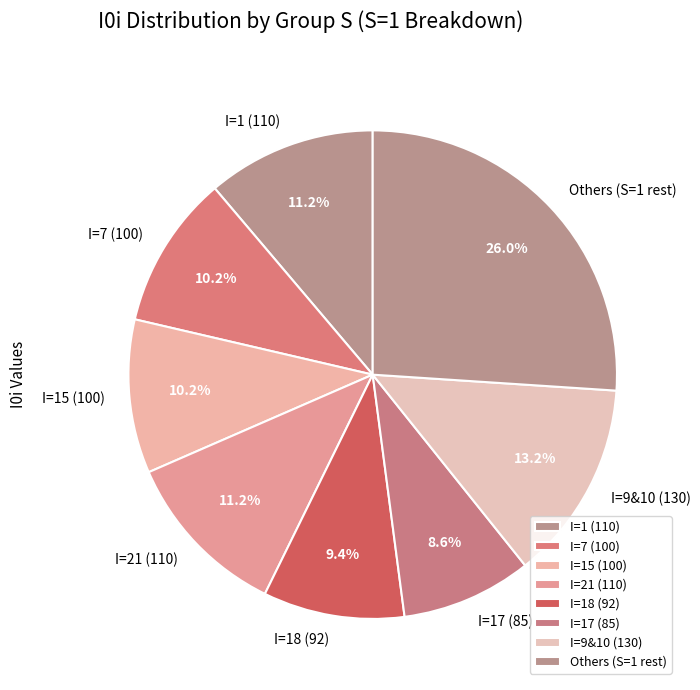

Does I=17 (85) represent more than half of the total?

No